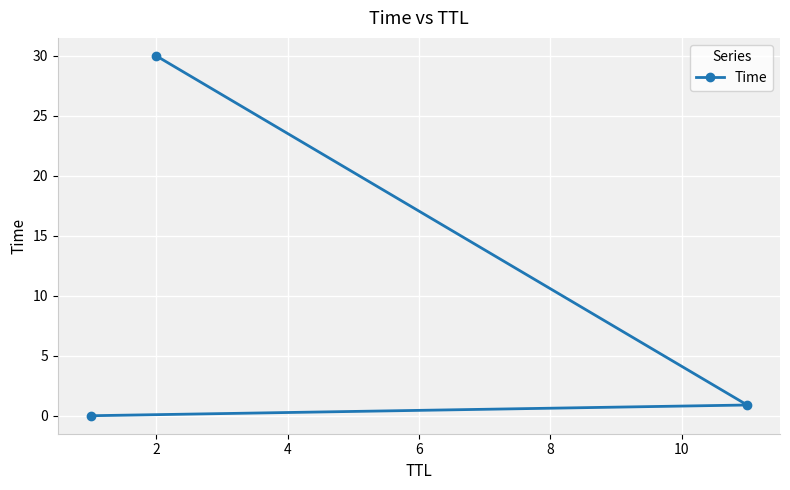

What is the change in value from 0 to 2?

+0.9